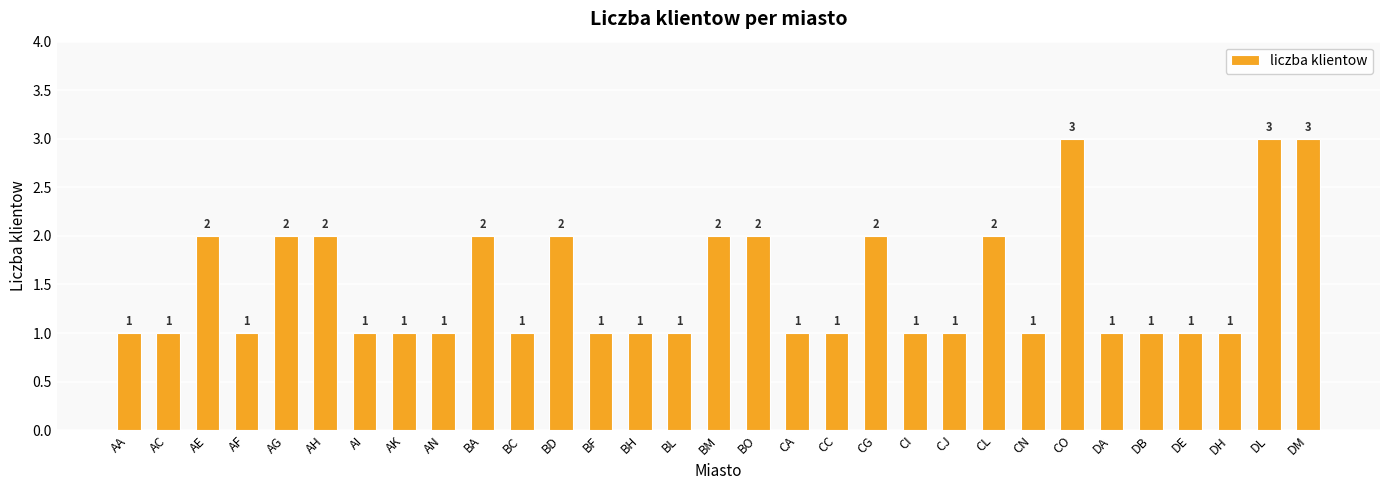

Approximately how many times larger is the value at AG compared to AE?

1.0